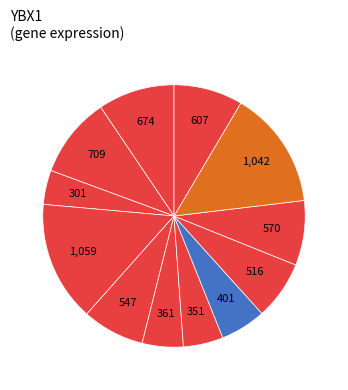

How many segments does this pie chart have?

12